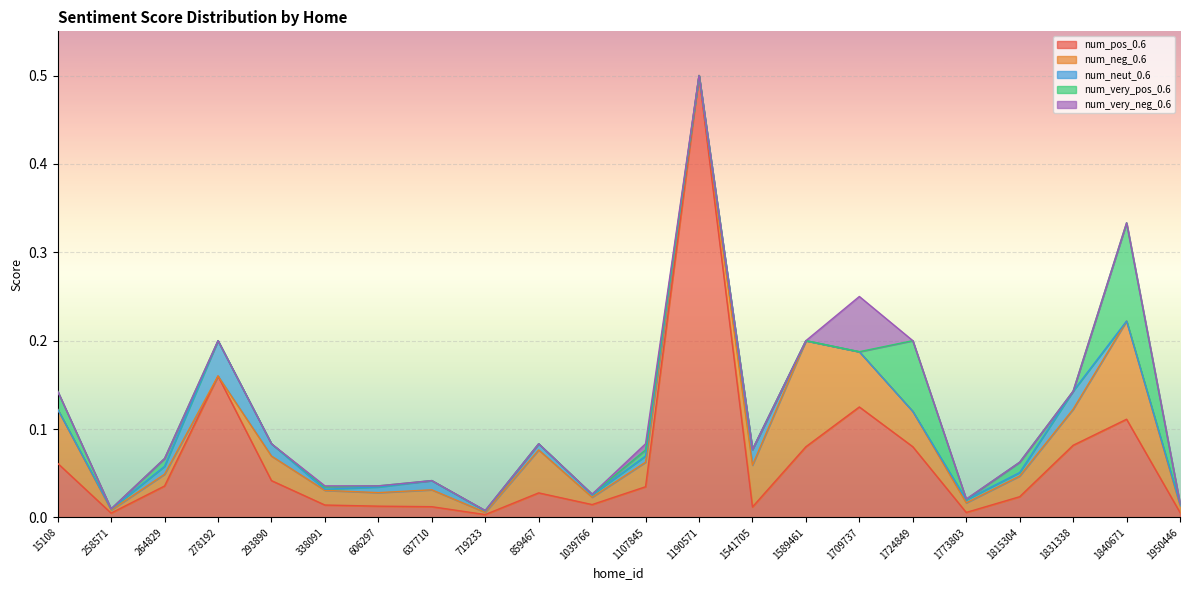

In num_neut_0.6, how many points are higher than both neighbors (excluding endpoints)?

6